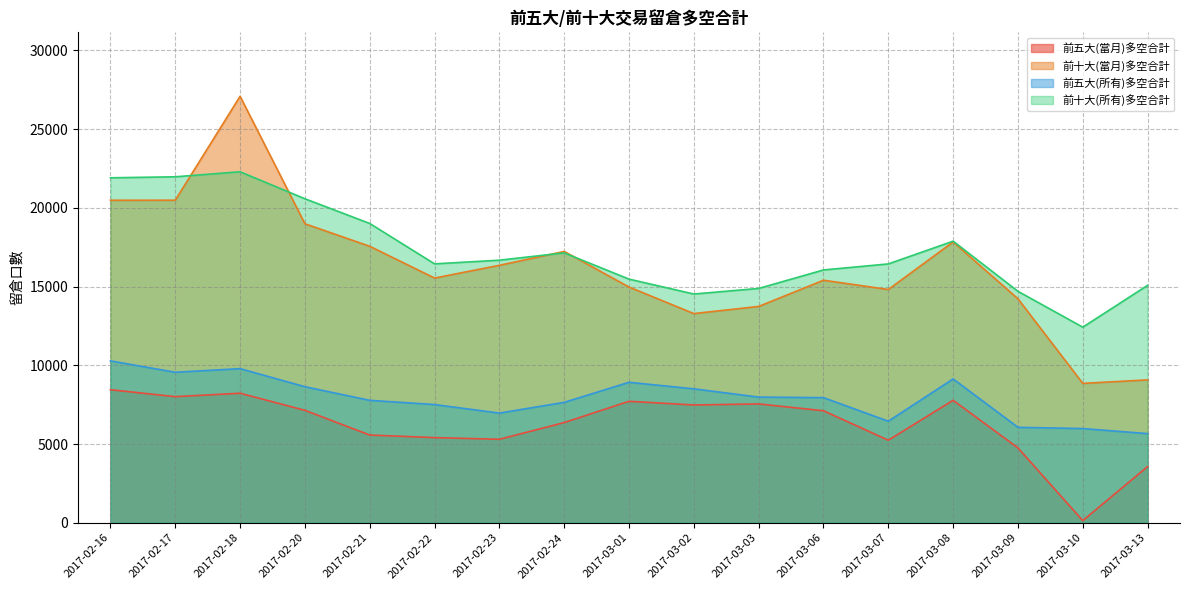

What are all the series names shown in the legend?

前五大(當月)多空合計, 前十大(當月)多空合計, 前五大(所有)多空合計, 前十大(所有)多空合計